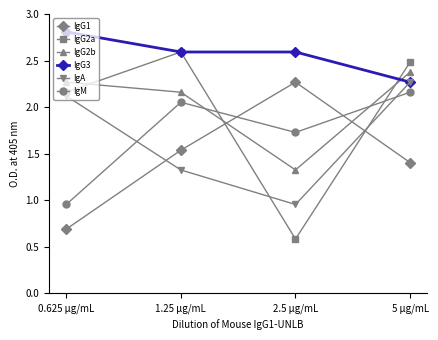

How many data points in IgG2b are less than 2?

1